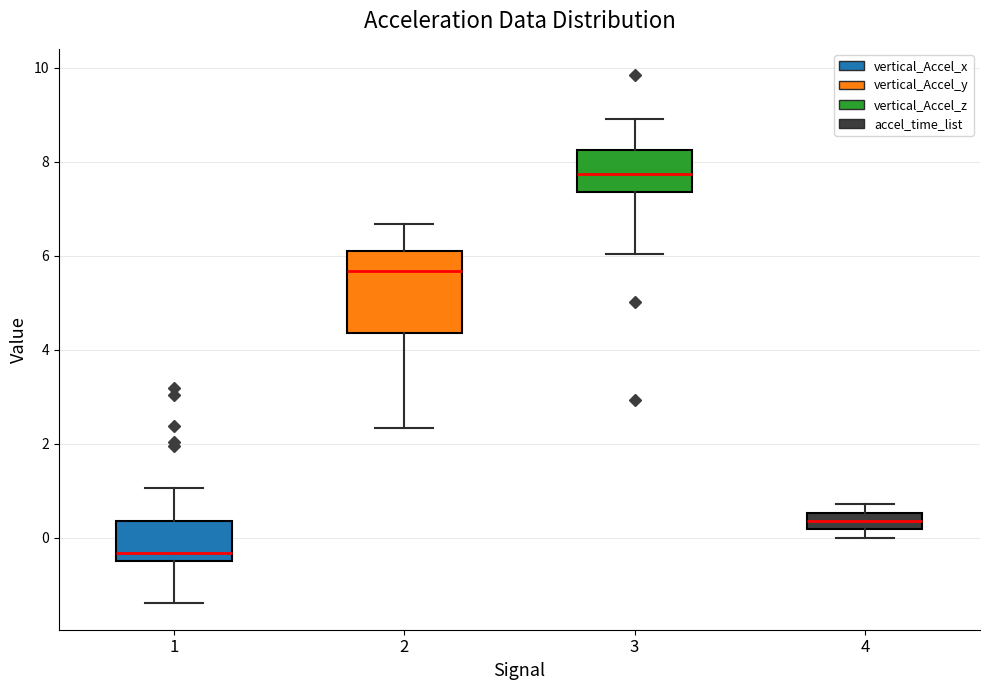

Which box is the tallest, from its lower edge to its upper edge?

2